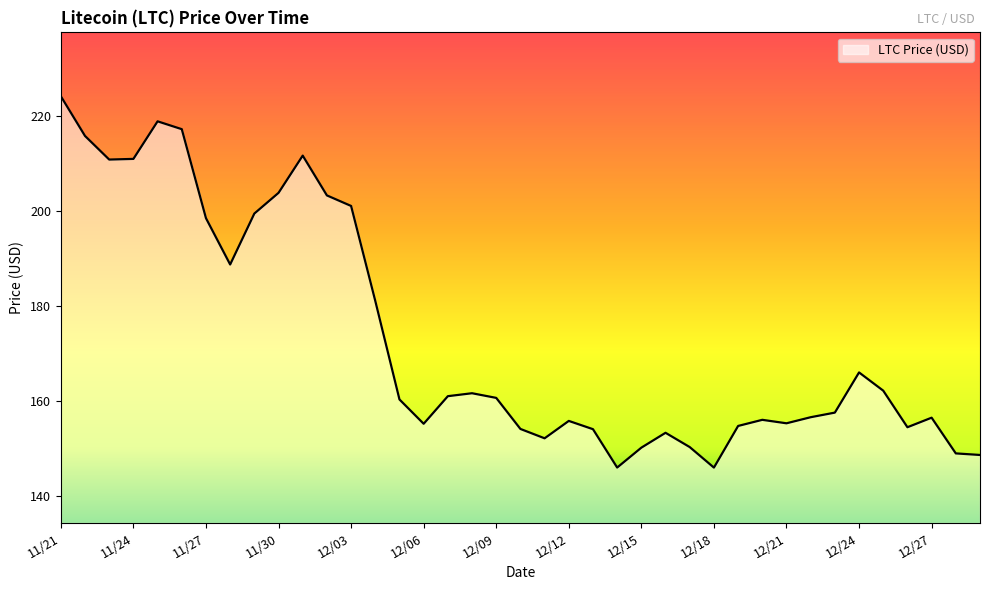

What is the maximum value shown in the chart?

224.1